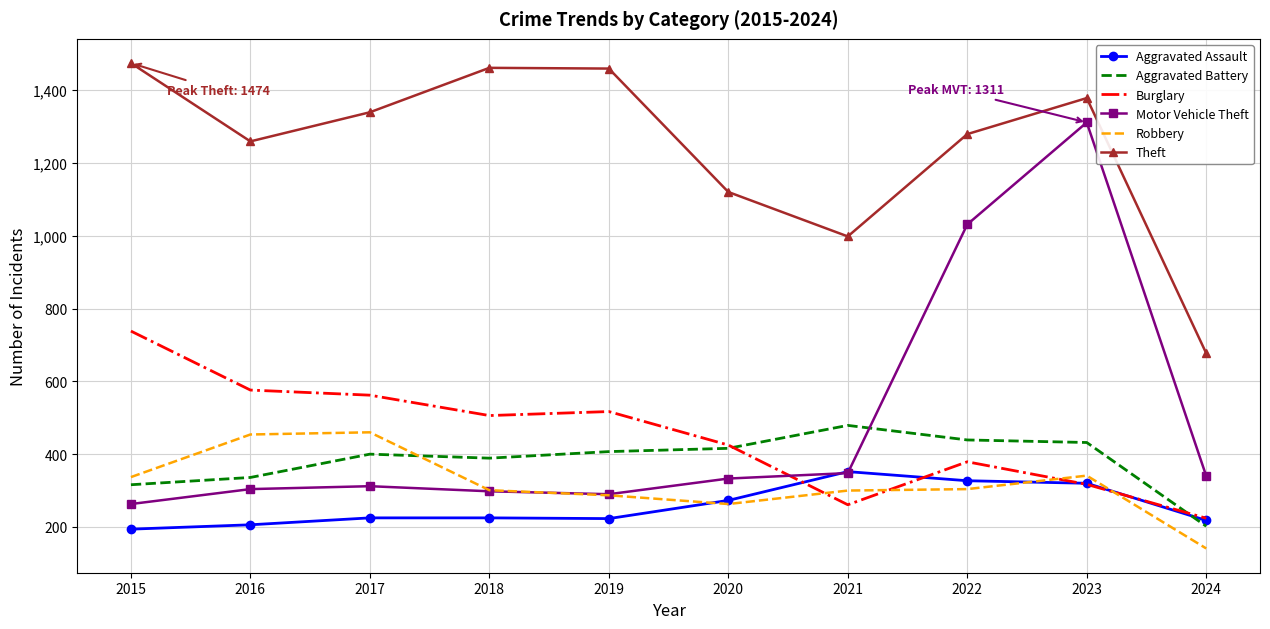

After their last crossing, which series has the higher values: Aggravated Assault or Aggravated Battery?

Aggravated Assault